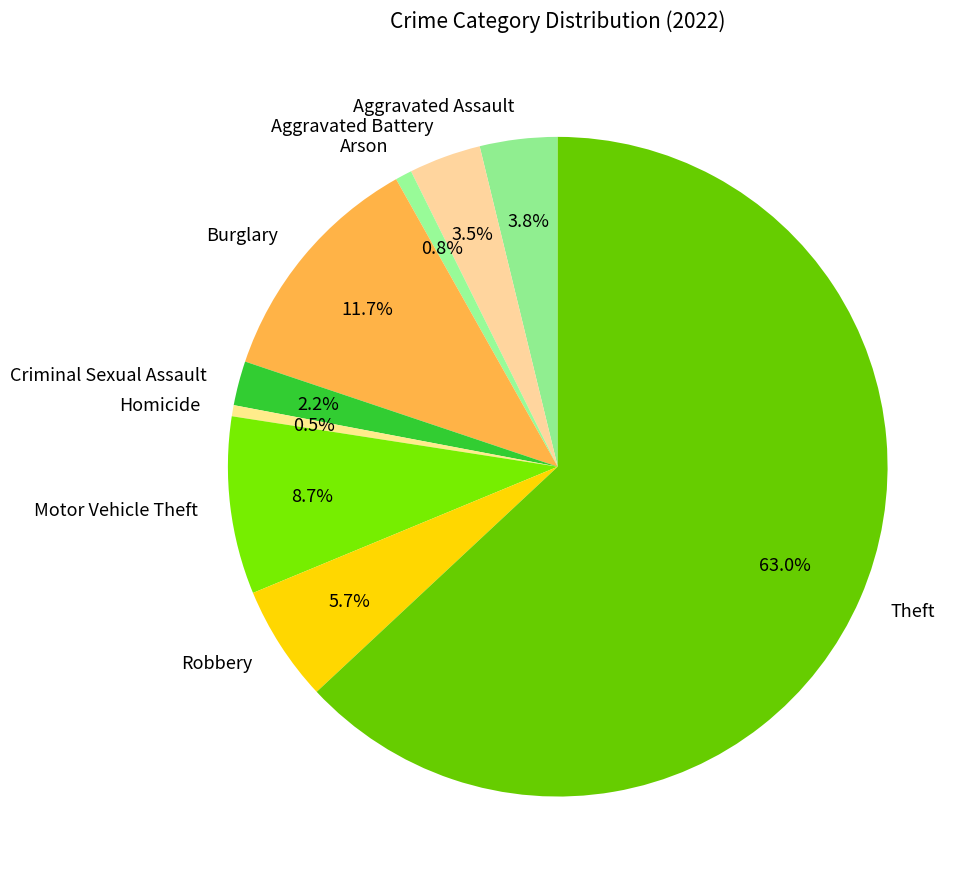

To the nearest percent, what is the difference between the Criminal Sexual Assault and Motor Vehicle Theft slice percentages?

7%